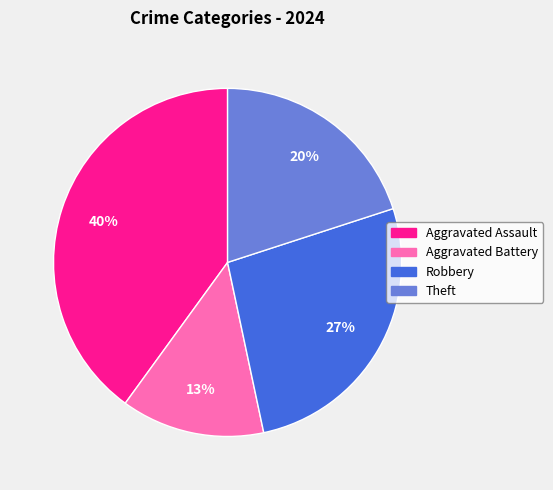

What is the ratio of the value at Theft to the value at Aggravated Battery?

1.5